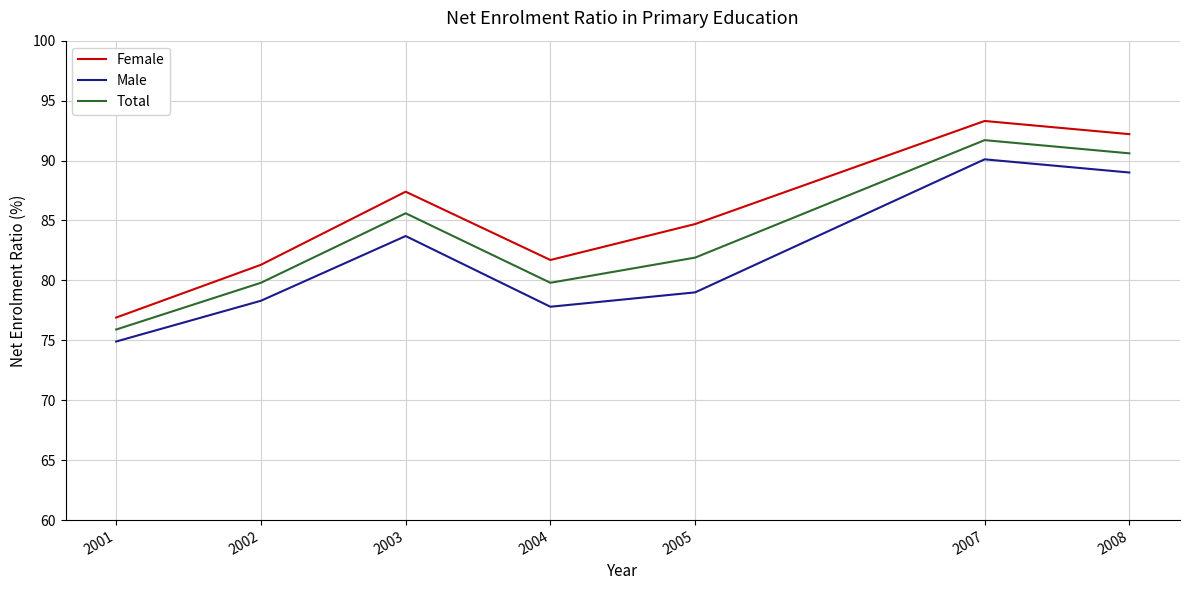

Reading right to left, extract all data points from this chart.

Female: 92.2	93.3	84.7	81.7	87.4	81.3	76.9
Male: 89.0	90.1	79.0	77.8	83.7	78.3	74.9
Total: 90.6	91.7	81.9	79.8	85.6	79.8	75.9